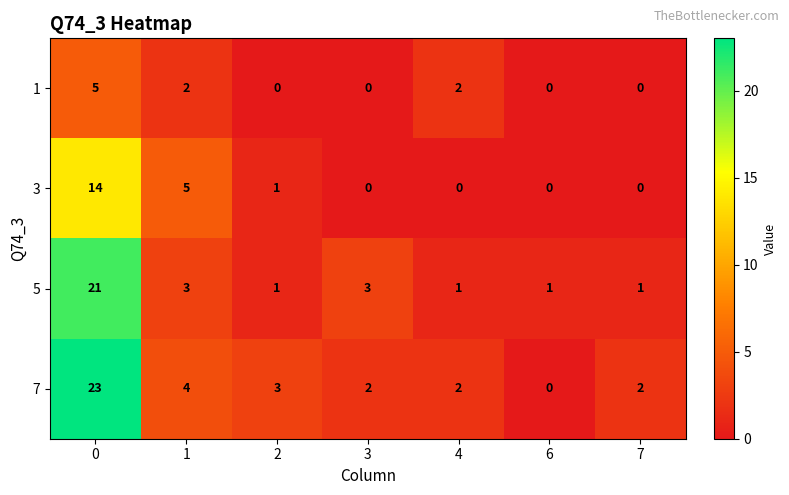

What is the sum of all 1 values?

9